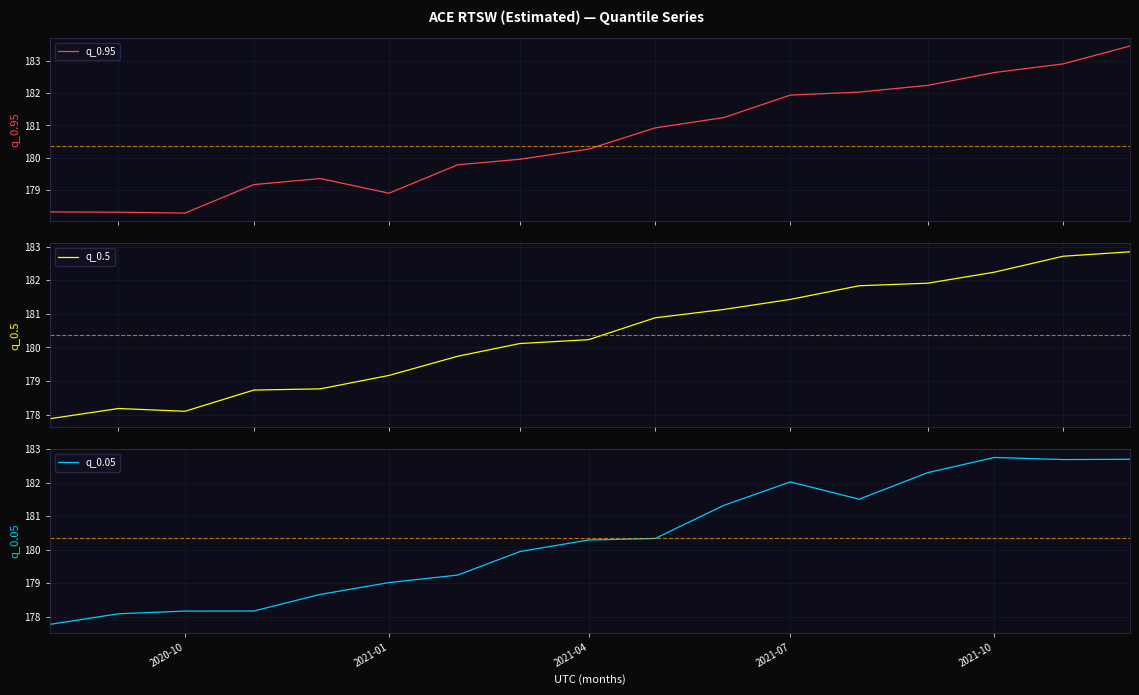

Which category has the highest value in the q_0.95 series?

16